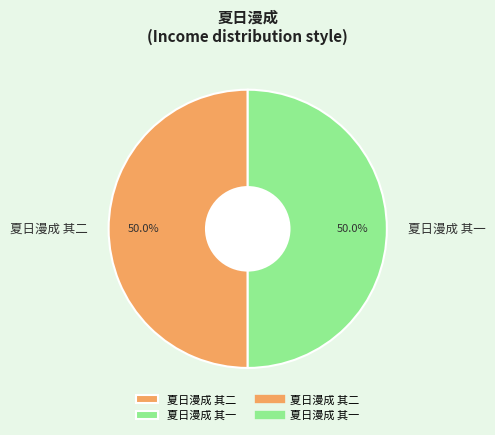

Approximately how many times larger is the value at 夏日漫成 其一 compared to 夏日漫成 其二?

1.0